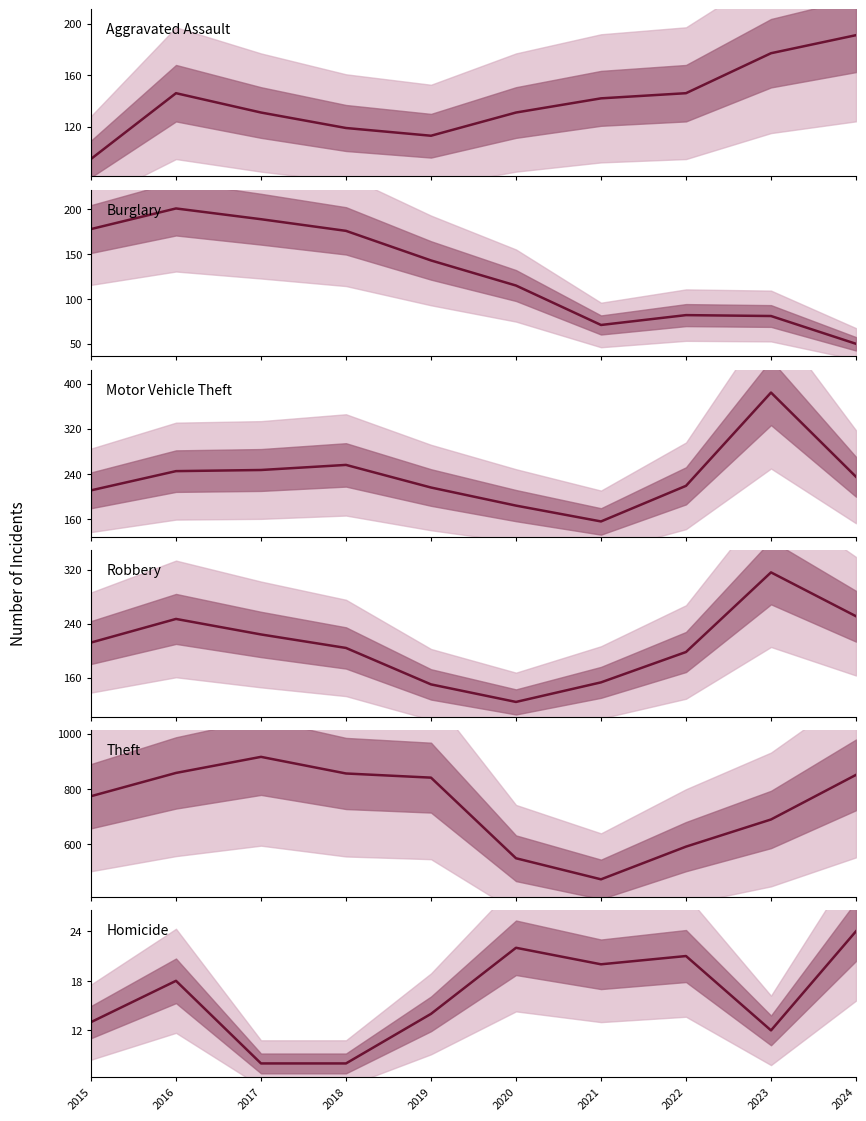

Which series has the largest range (max minus min)?

Theft